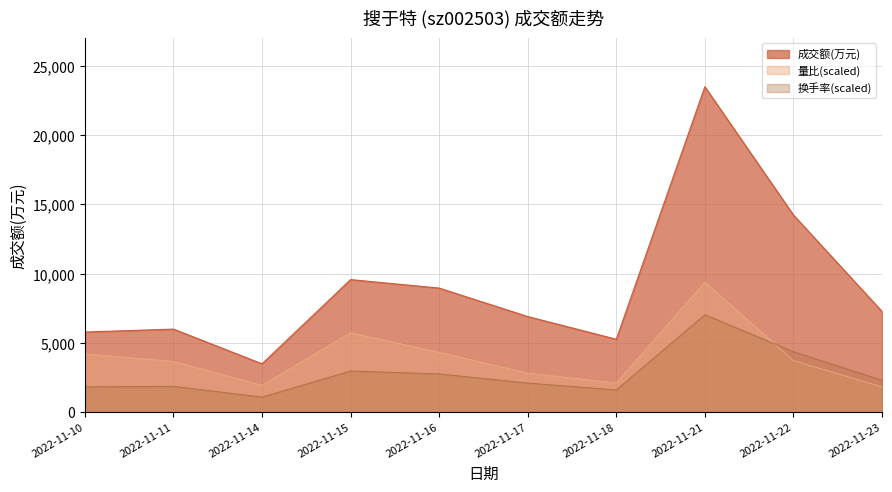

At how many categories does at least one series exceed 16051?

1